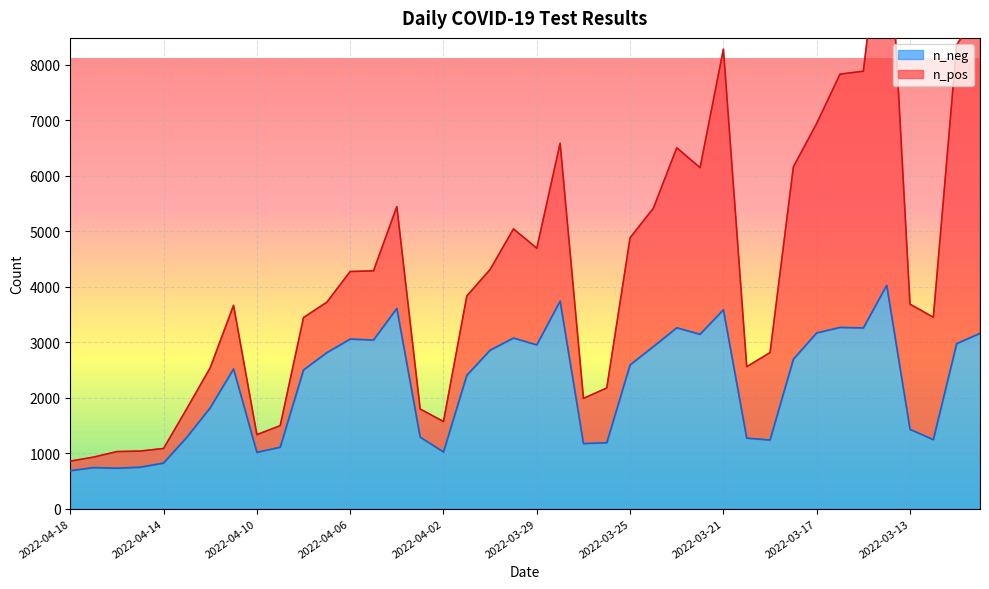

Count the number of categories in the chart.

40